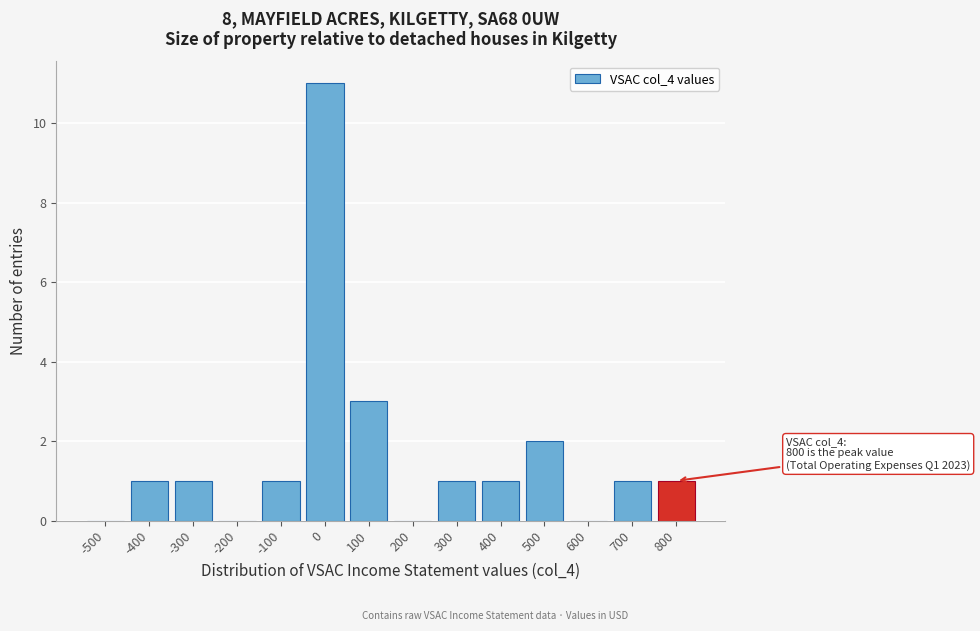

Reading right to left, transcribe all the data shown in this chart.

800=1	700=1	600=0	500=2	400=1	300=1	200=0	100=3	0=11	-100=1	-200=0	-300=1	-400=1	-500=0